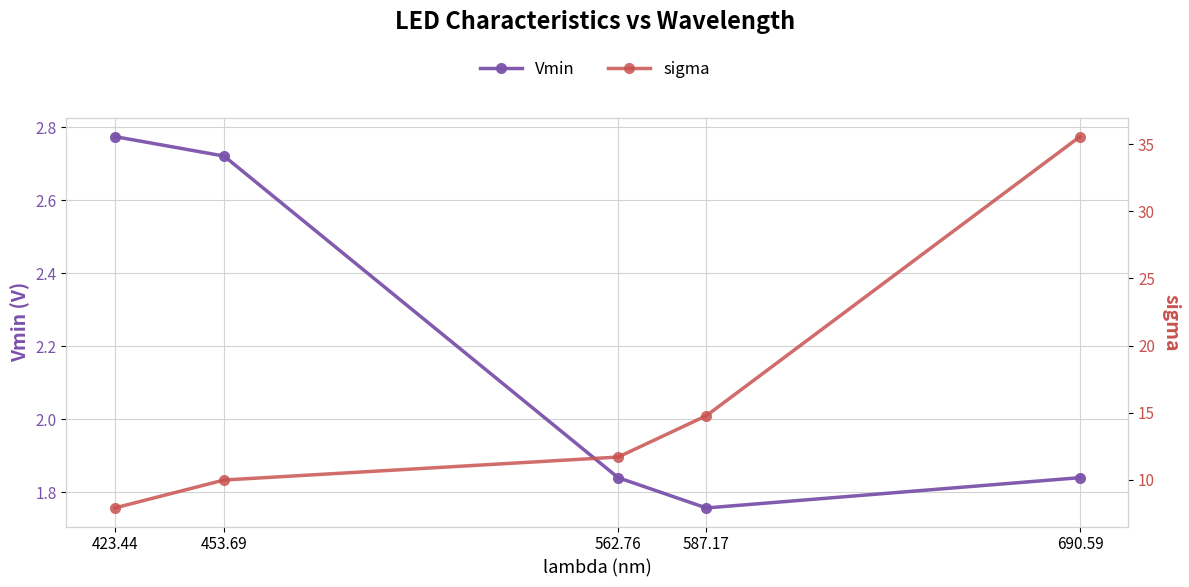

What value does the sigma series have at 453.69?

10.0